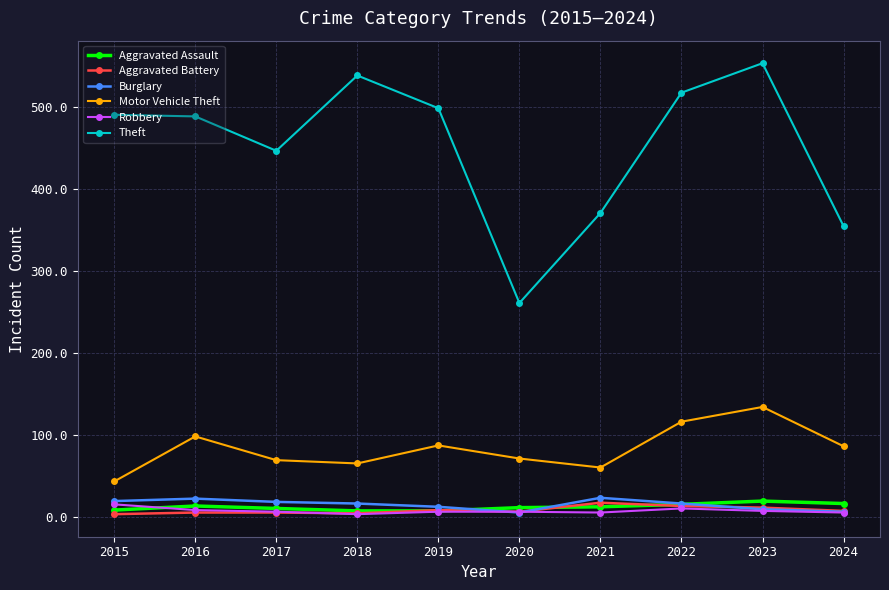

True or false: Burglary has more than 0 points higher than both neighbors.

True